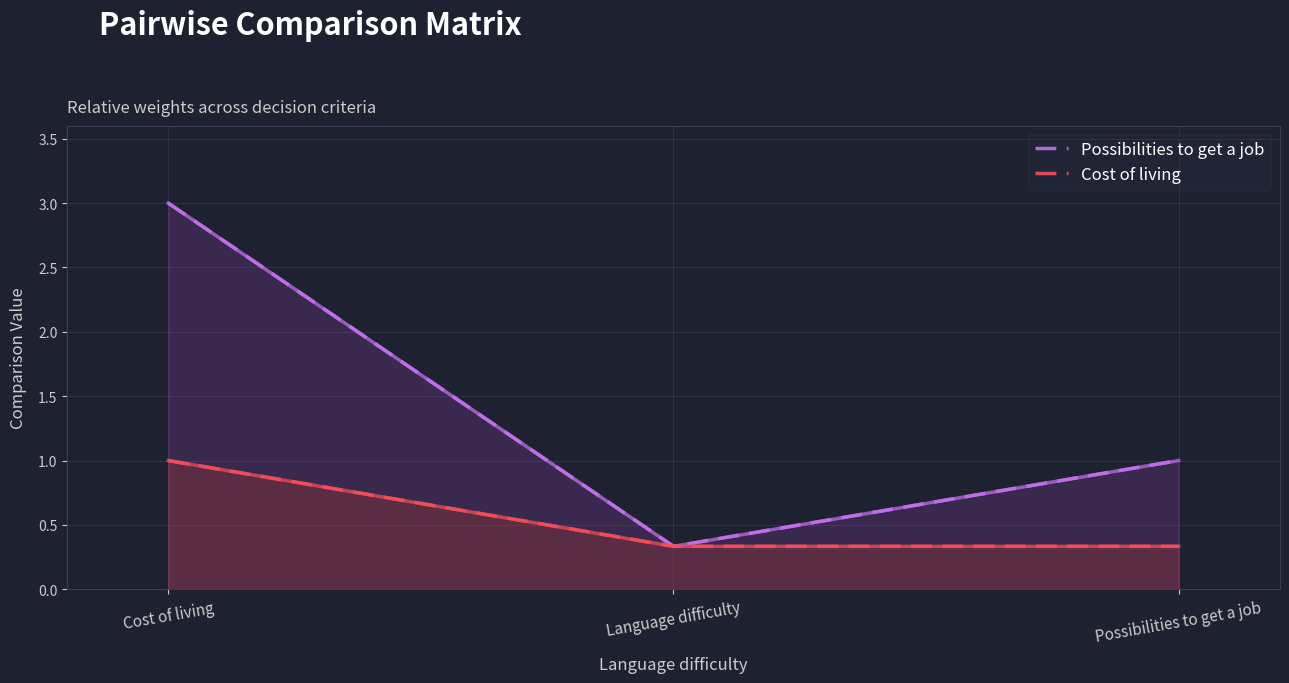

Which has a higher value, Cost of living or Possibilities to get a job?

Cost of living